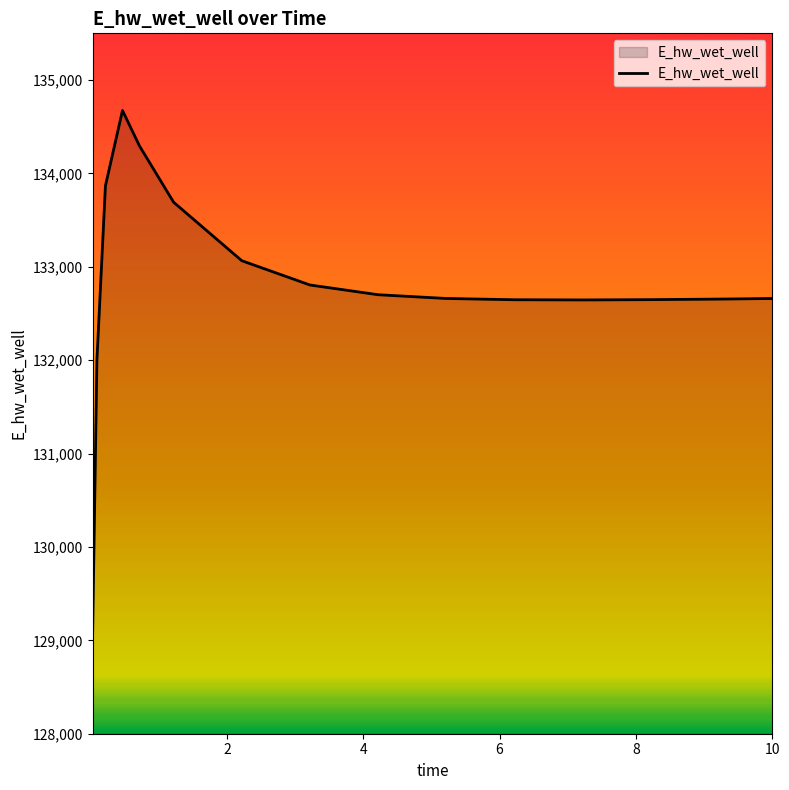

What is the minimum value shown in the chart?

129087.4